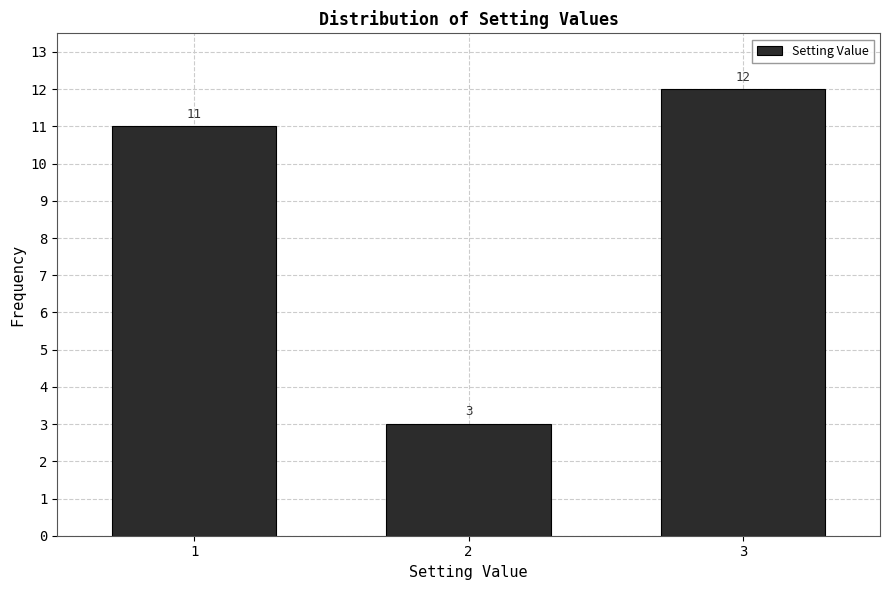

Reading left to right, transcribe this chart: for each bar, give the range it covers on the x-axis and its height.

0.5 to 1.5: 11
1.5 to 2.5: 3
2.5 to 3.5: 12